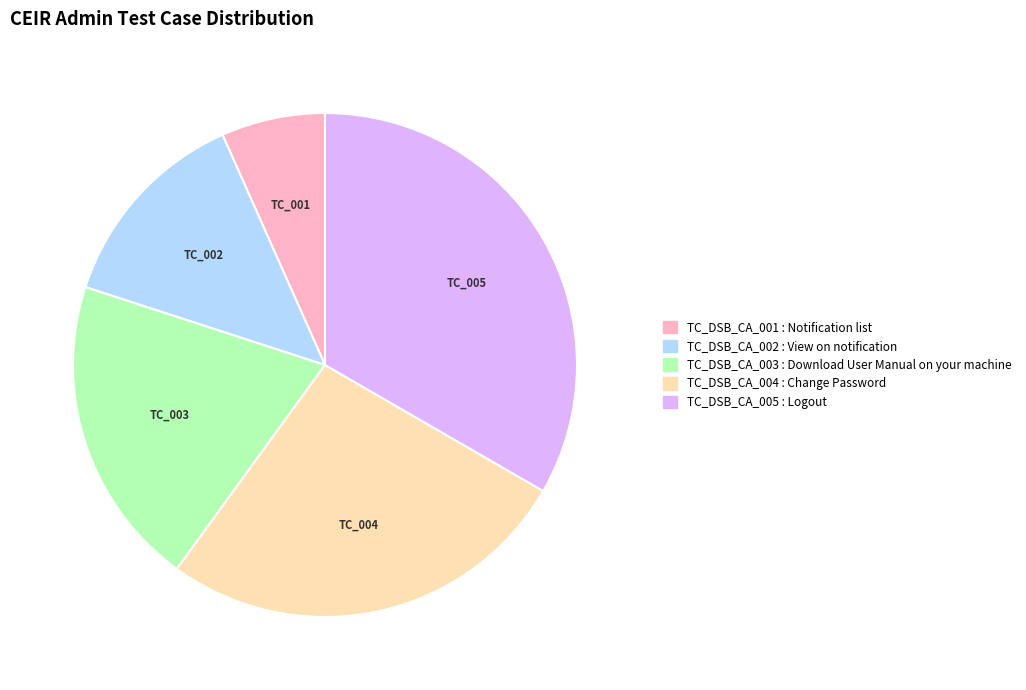

Is the sum of TC_DSB_CA_005 and TC_DSB_CA_001 greater than half?

No